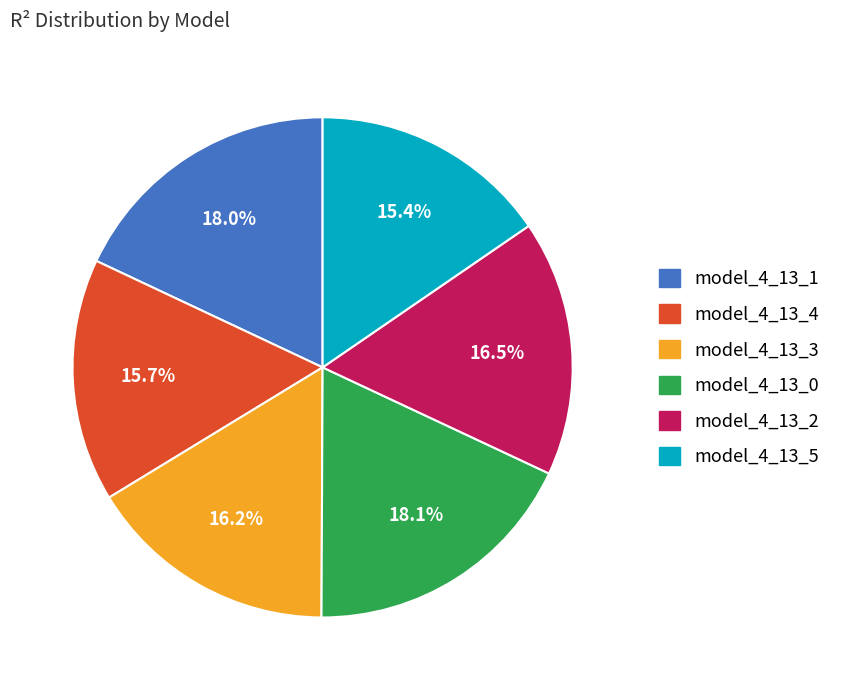

Count the number of slices in the pie.

6